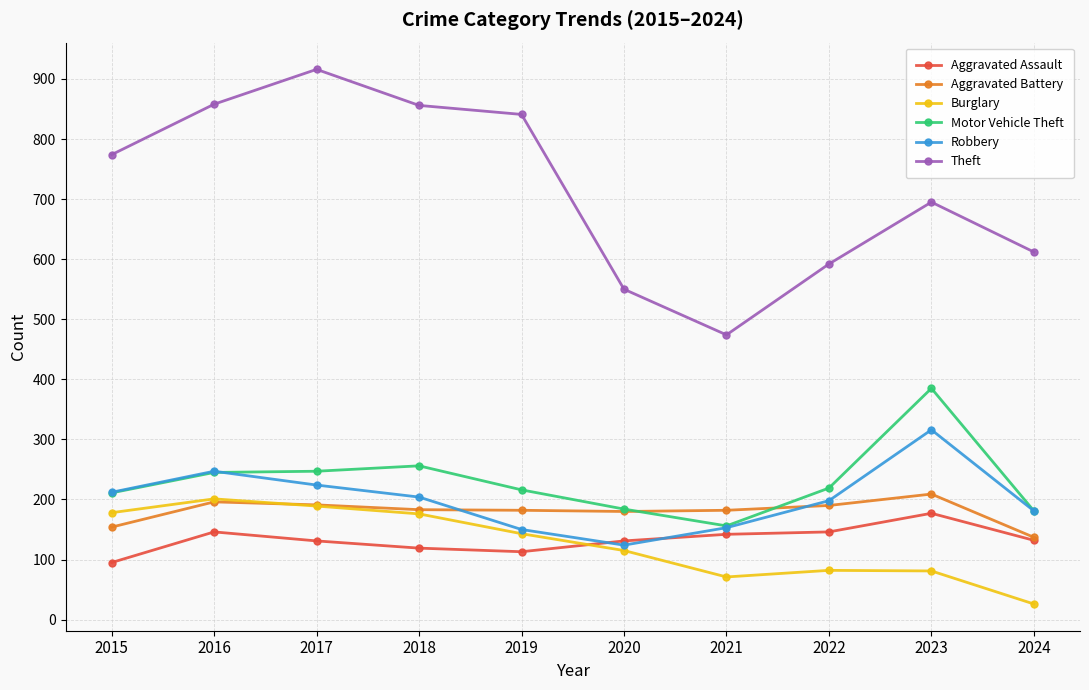

Is this an area chart (filled region under the line)?

No